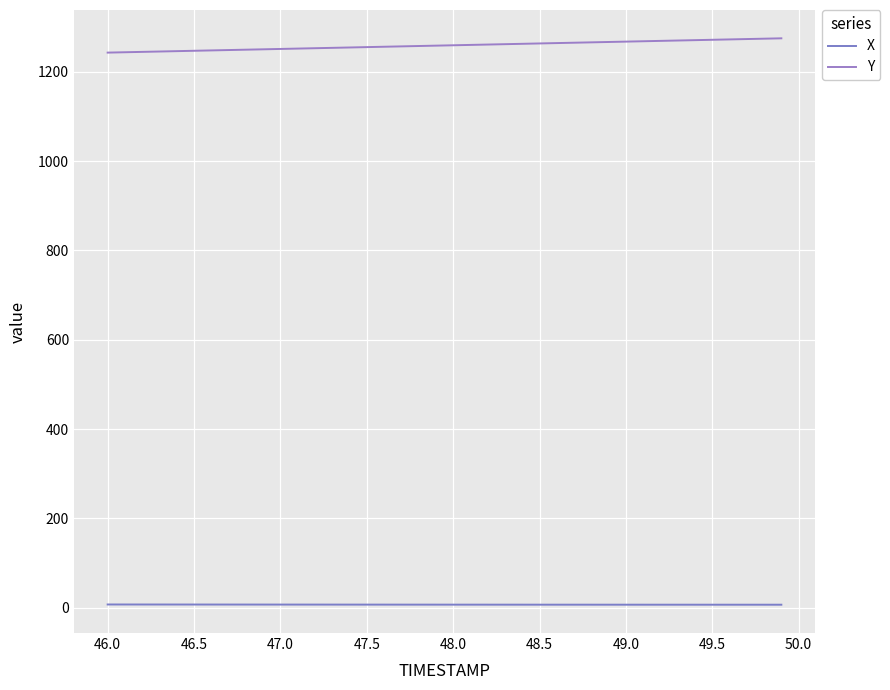

How many lines are shown in the chart?

2